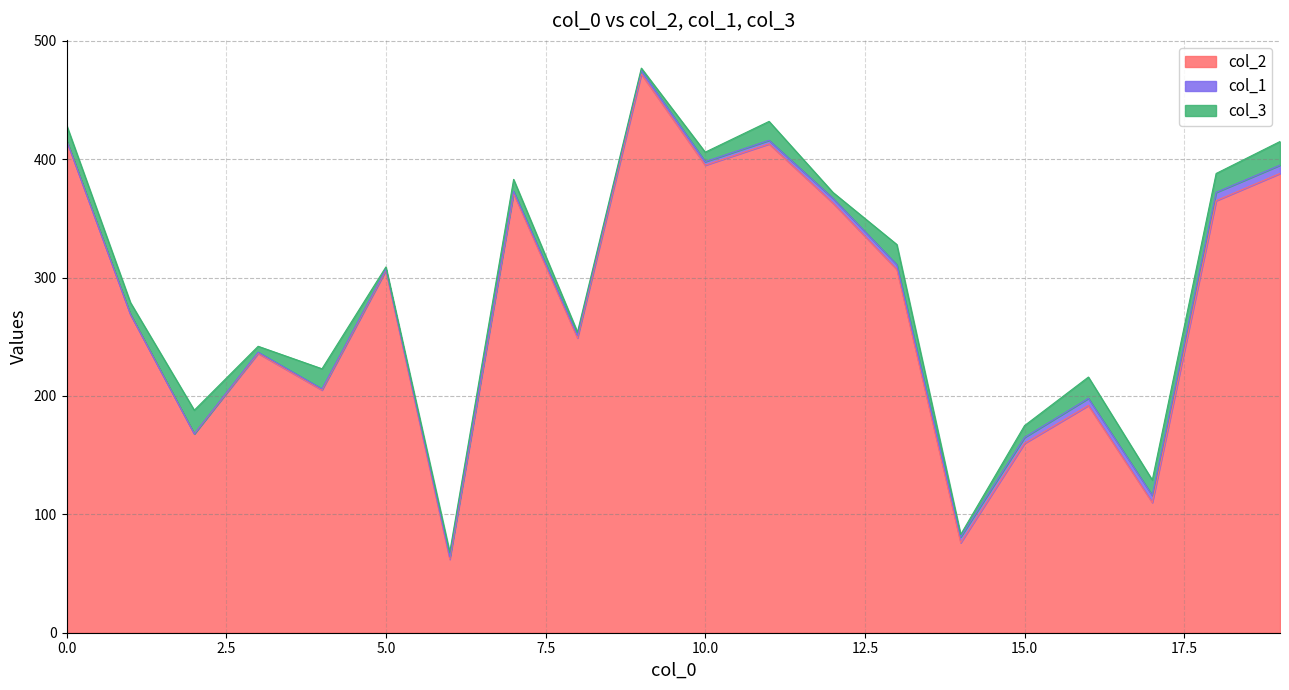

How many lines are shown in the chart?

3